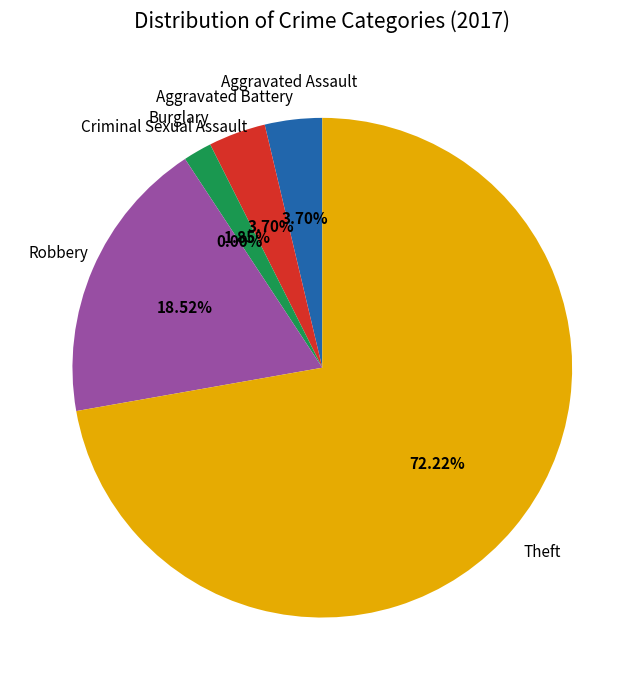

Does Robbery represent more than half of the total?

No